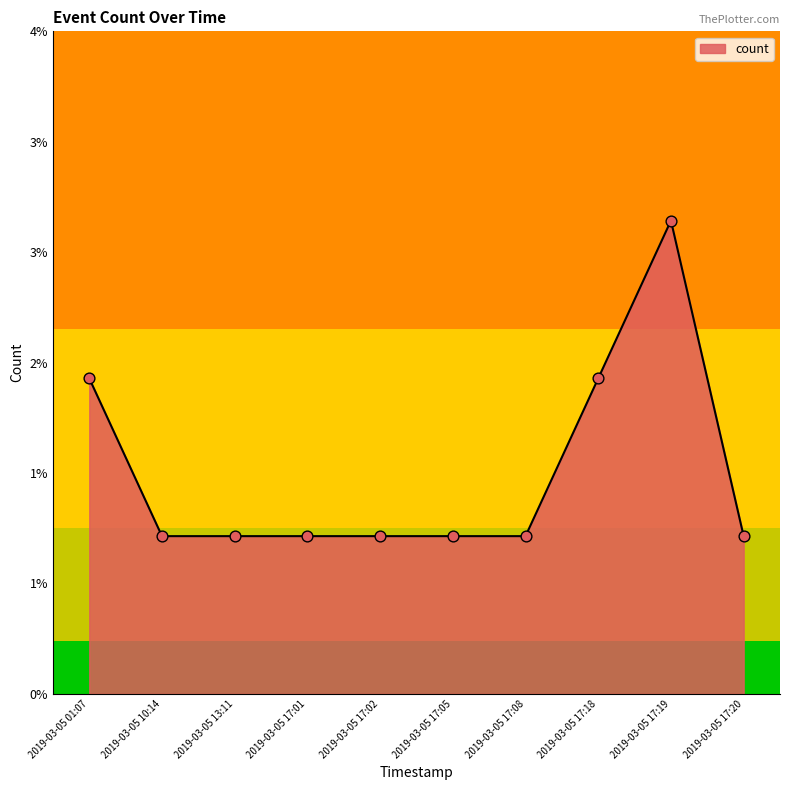

Which has a higher value, 2019-03-05 01:07 or 2019-03-05 17:08?

2019-03-05 01:07